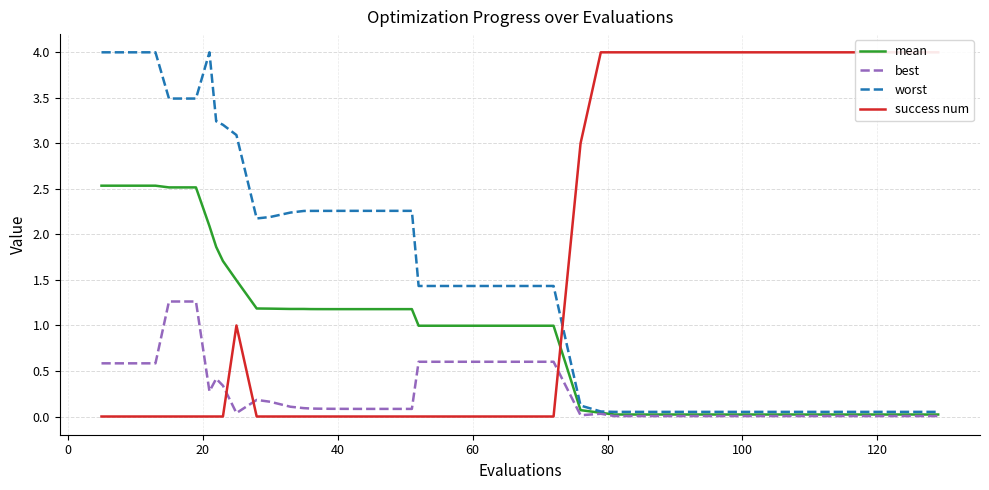

What is the highest value of the best series?

1.3